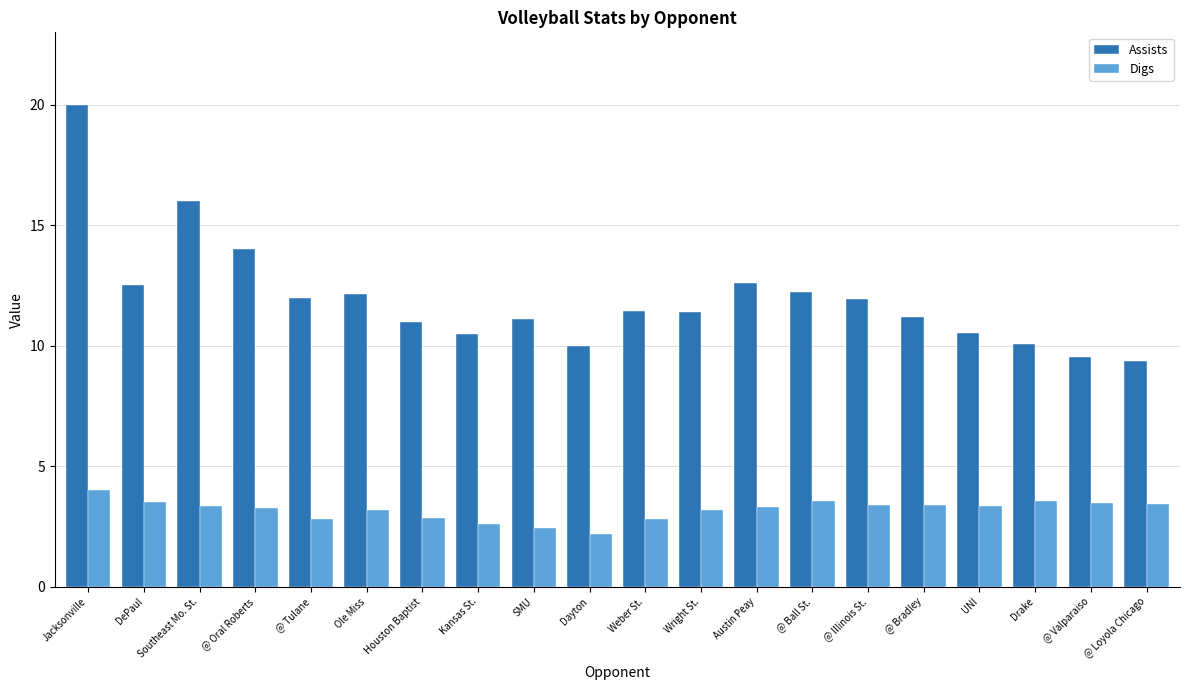

At which category is the sum across all series the highest?

Jacksonville